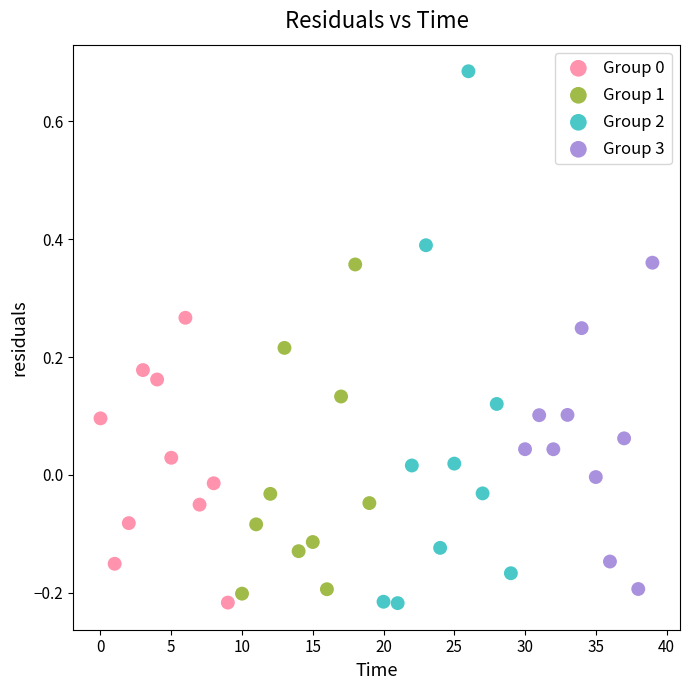

Which series has the largest Y range (max minus min)?

Group 2